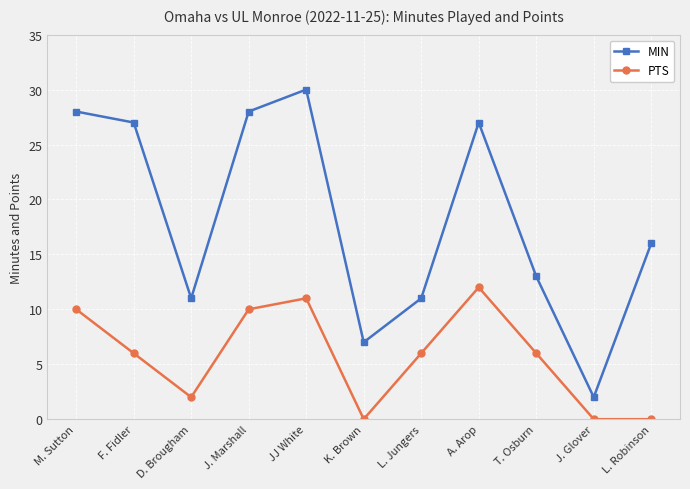

The MIN series shows 27 at F. Fidler. True or false?

True